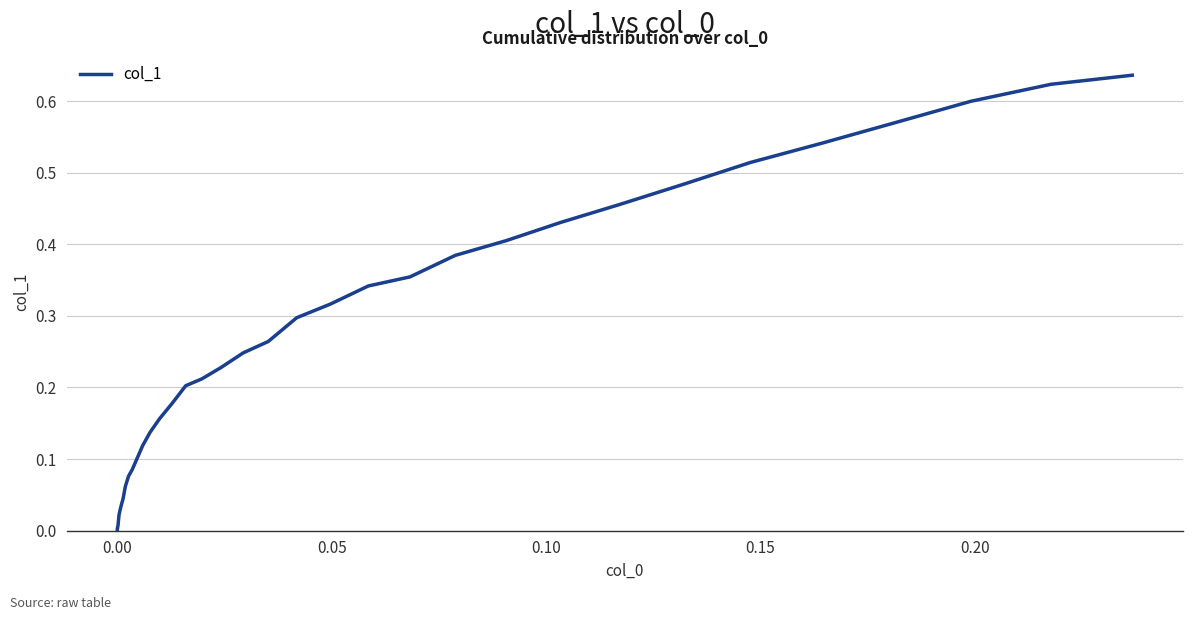

Count the number of categories in the chart.

40